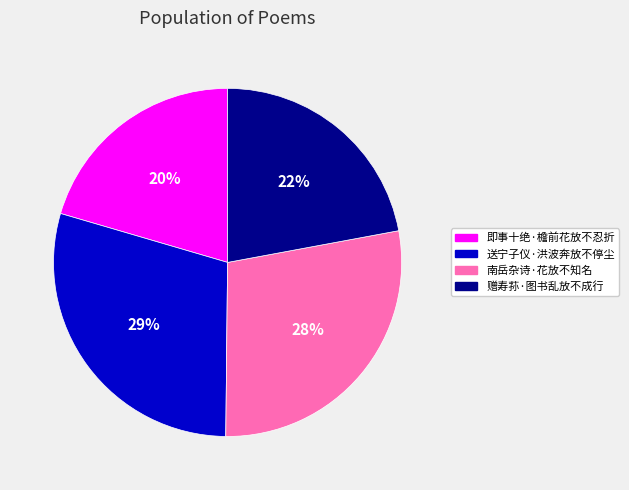

Rank the categories by value from lowest to highest.

即事十绝·檐前花放不忍折, 赠寿荪·图书乱放不成行, 南岳杂诗·花放不知名, 送宁子仪·洪波奔放不停尘